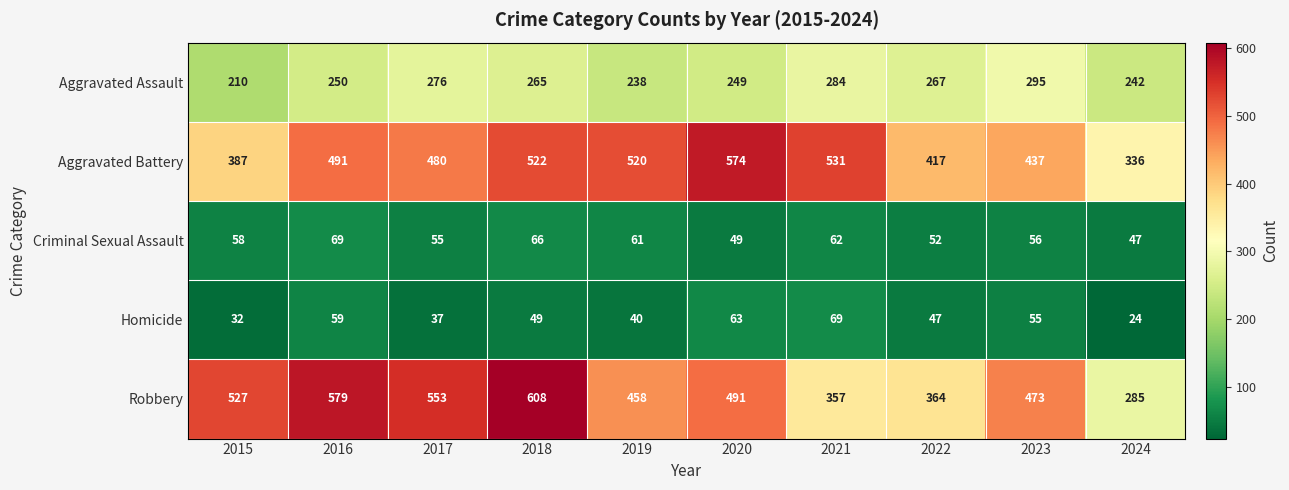

What is the spread (max minus min) of values at 2017?

516